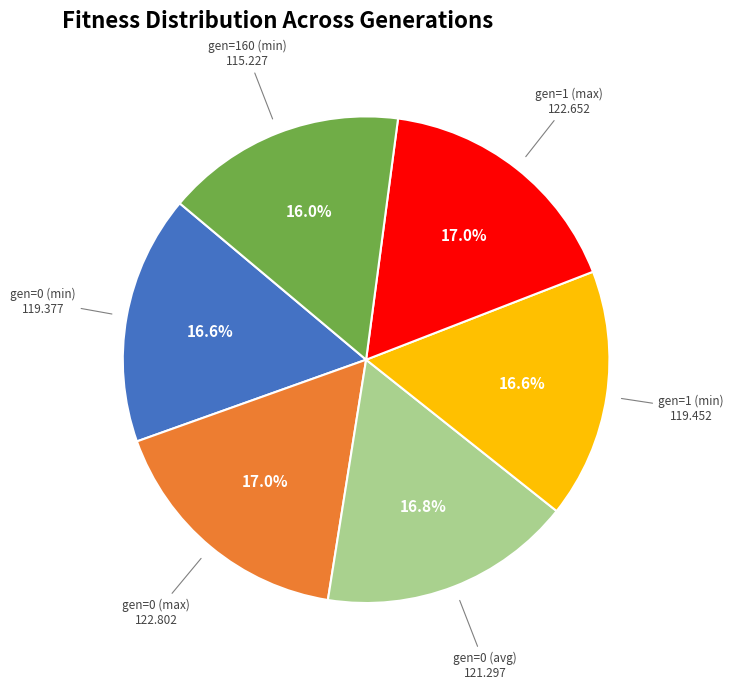

How many segments does this pie chart have?

6